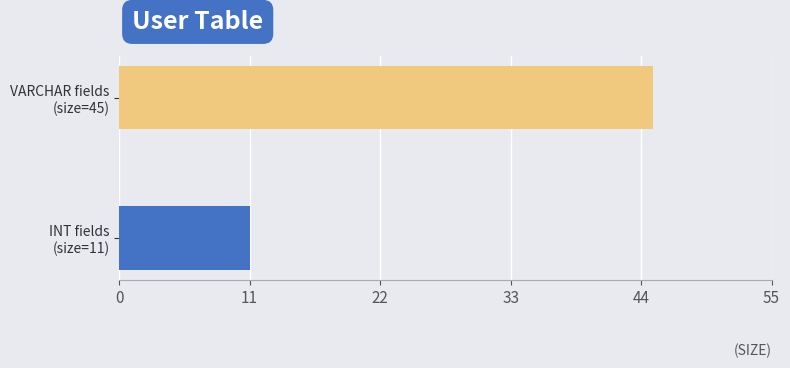

What is the average value of the INT series?

11